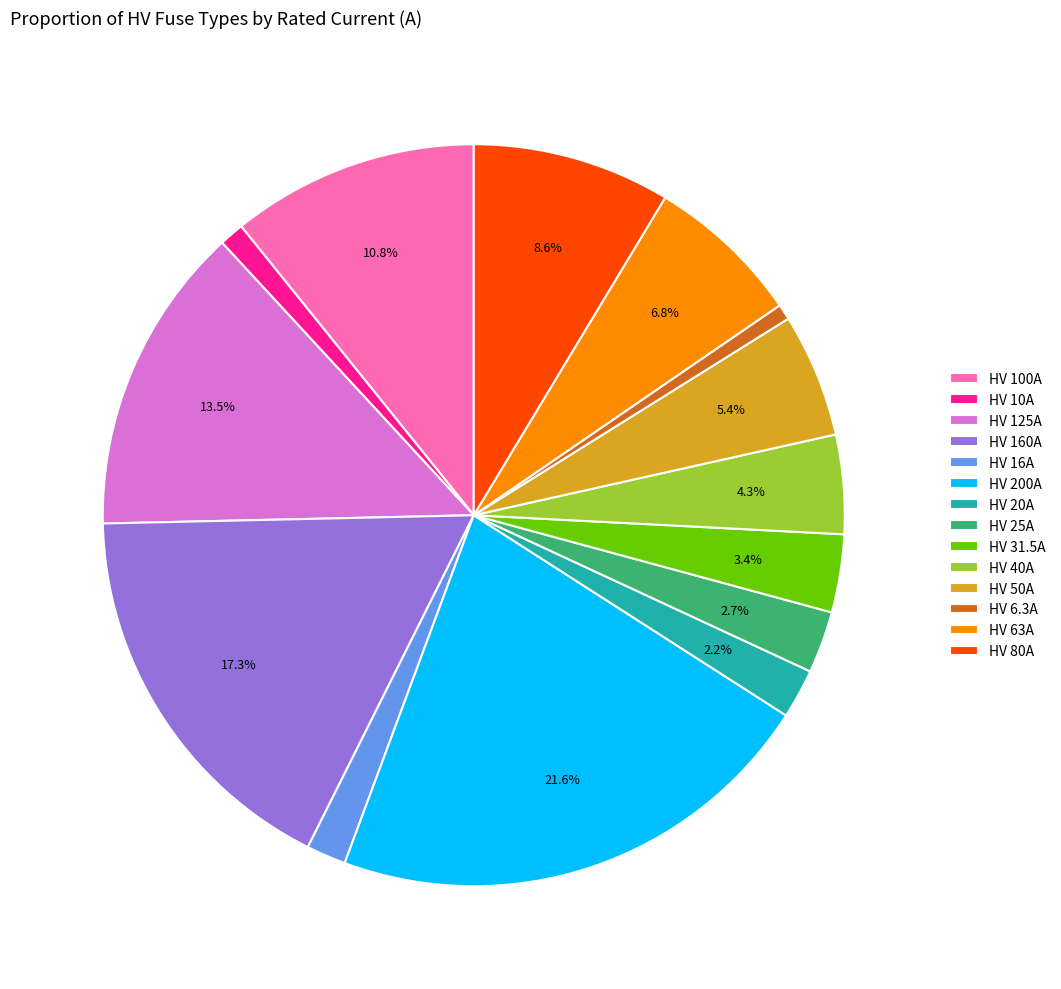

Which slice is the largest?

HV 200A